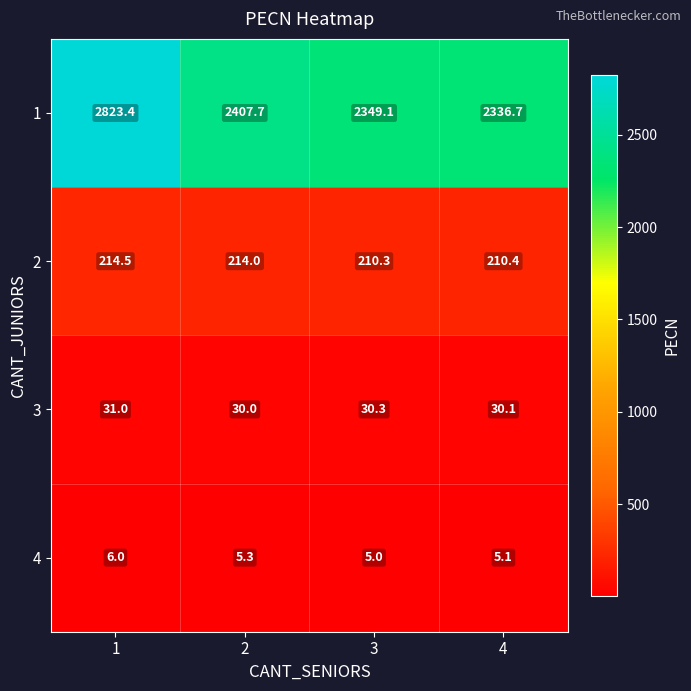

Reading left to right, extract all data points from this chart.

1: 1=2823.4	2=2407.7	3=2349.1	4=2336.7
2: 1=214.5	2=214.0	3=210.3	4=210.4
3: 1=31.0	2=30.0	3=30.3	4=30.1
4: 1=6.0	2=5.3	3=5.0	4=5.1